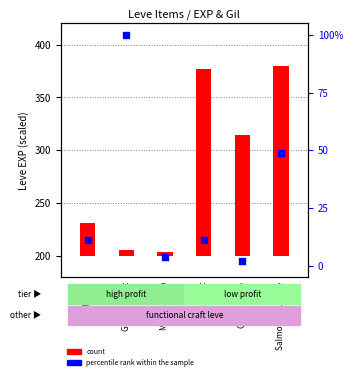

Which series contains the highest Y value?

count